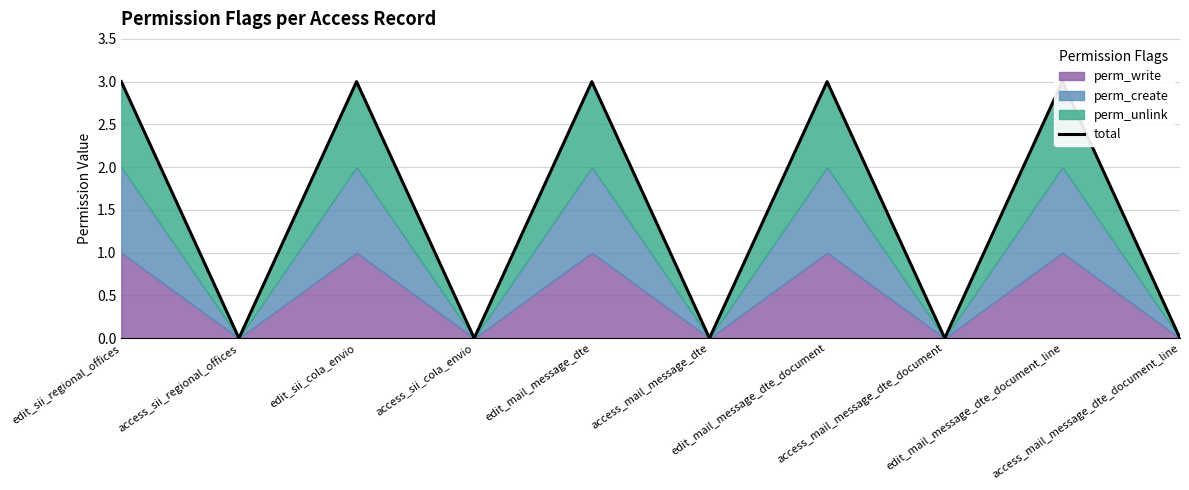

True or false: the data has more than 2 interior local peaks.

True